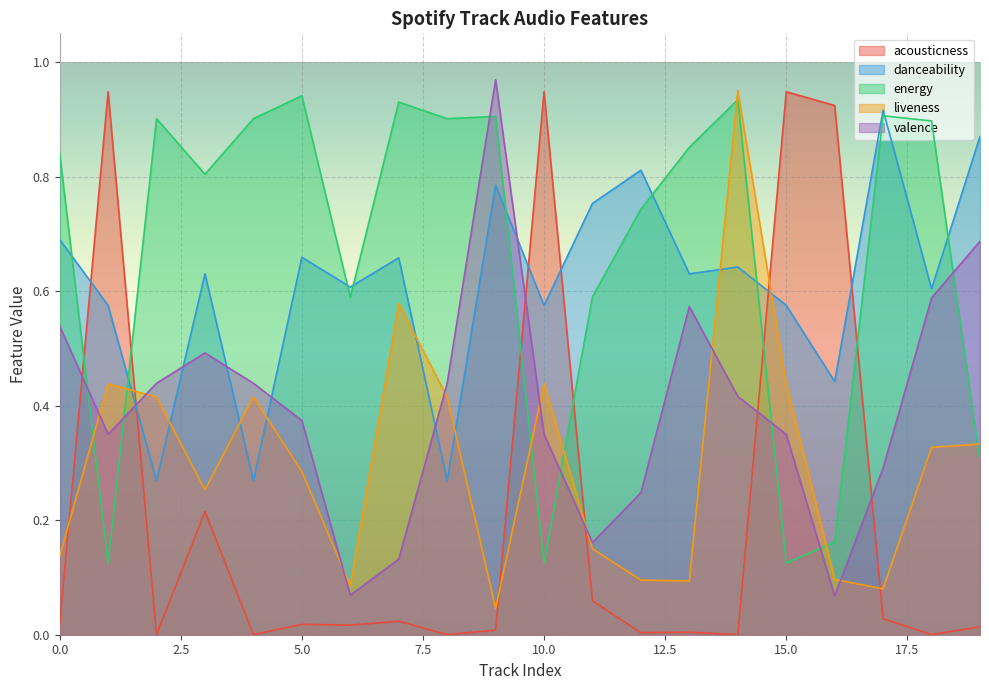

What is the maximum value shown in the chart?

1.0